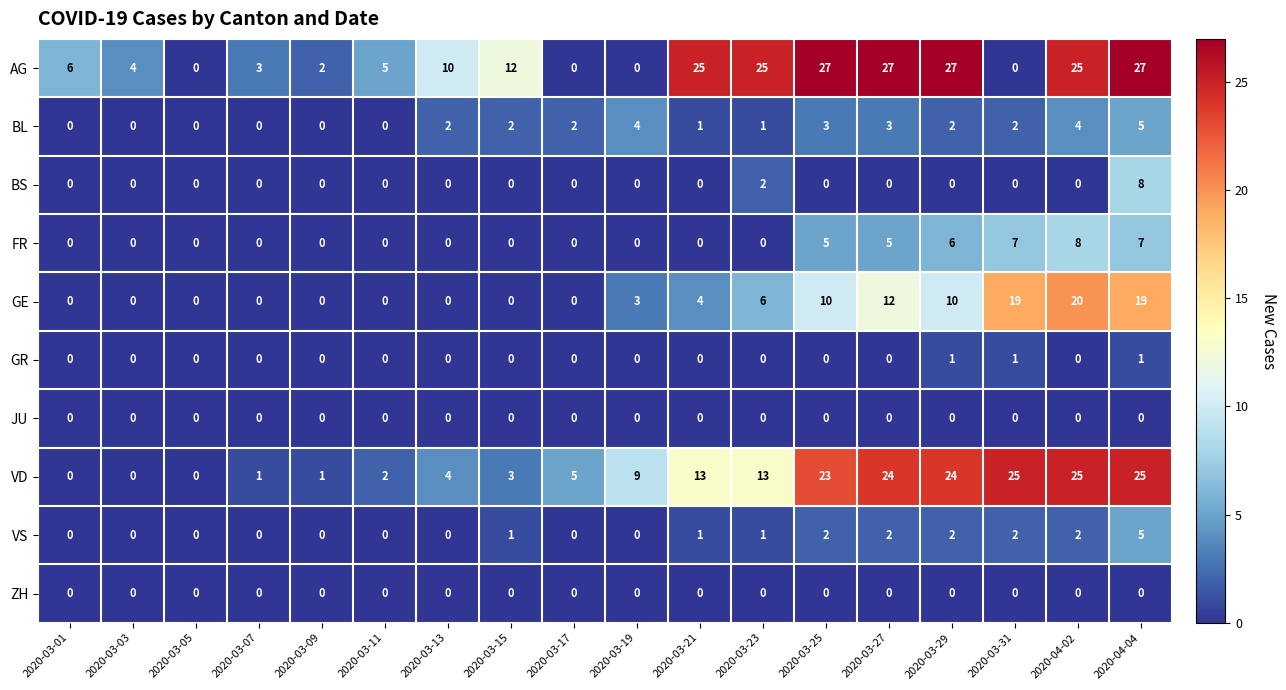

What is the sum of all VD values?

197